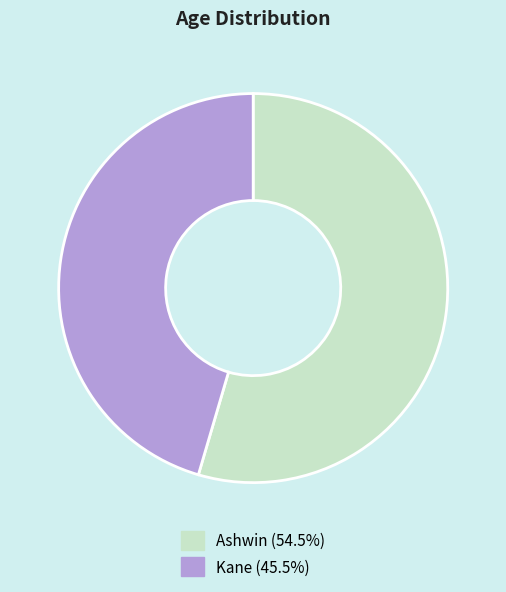

Between Ashwin and Kane, which is larger?

Ashwin